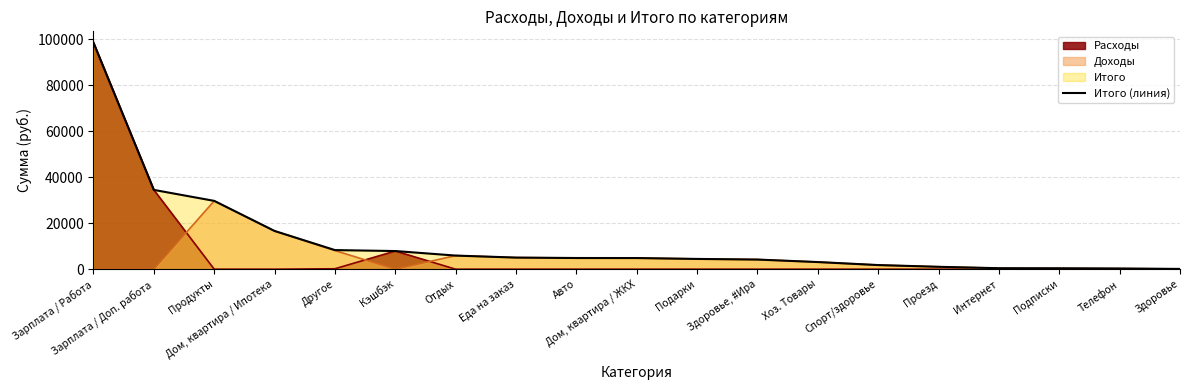

How many data points in Доходы are above 3107?

10